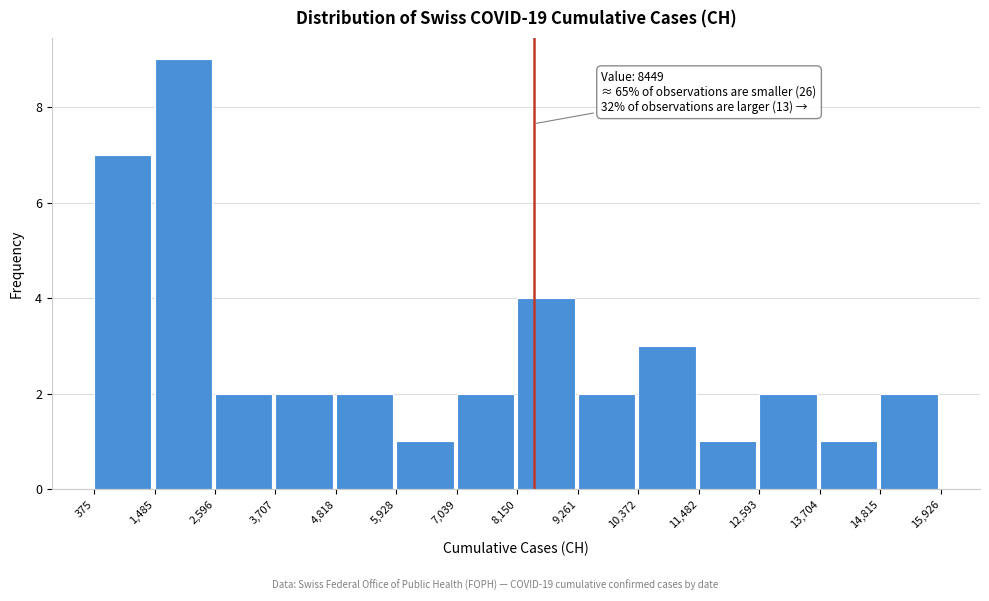

Which range on the x-axis has the tallest bar?

1,485 to 2,596